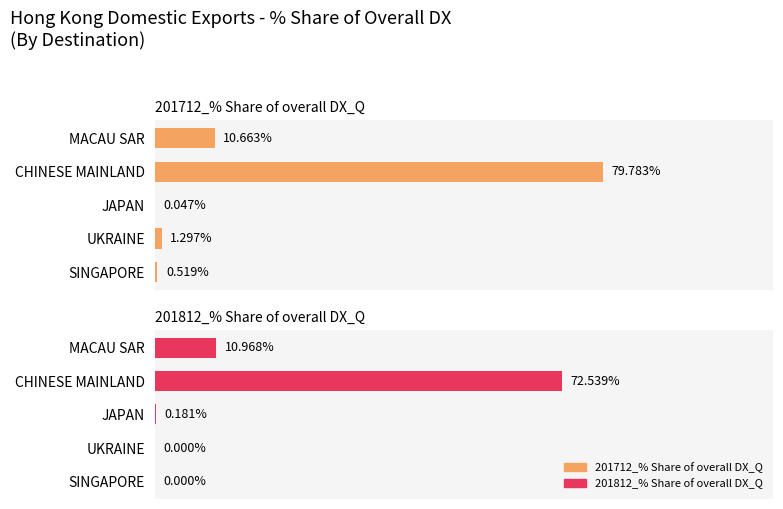

True or false: 201712_% Share of overall DX_Q has a value of 79.8 at CHINESE MAINLAND.

True